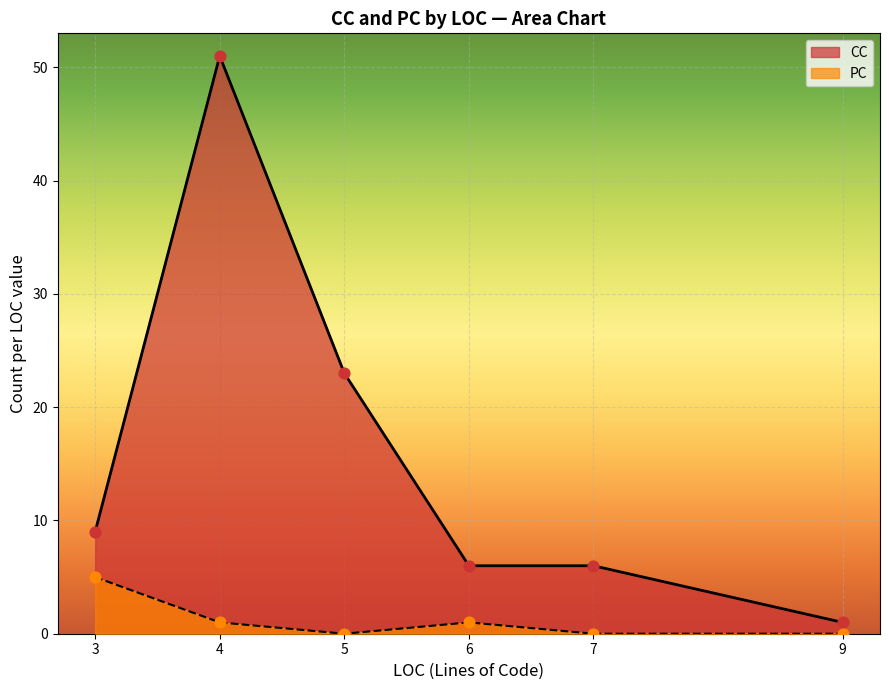

What is the total value across all series at 7?

6